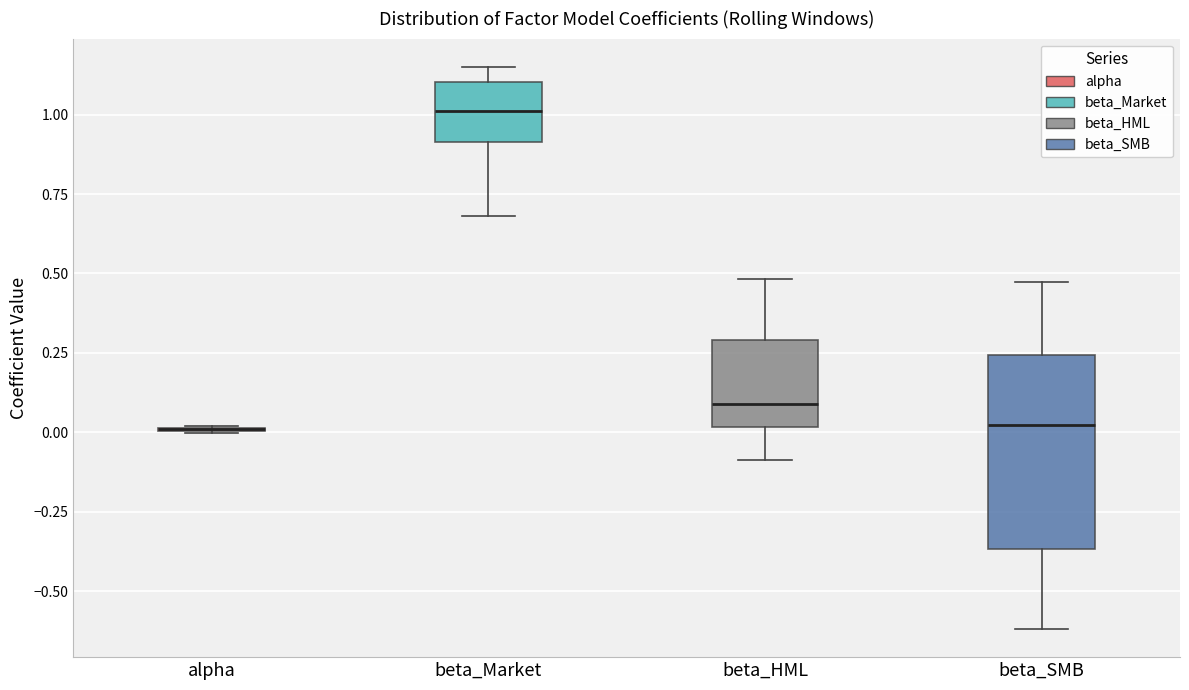

Reading left to right, read every box against the y-axis: the position of its median line, the range the box covers, and the ends of its whiskers. The values are not printed on the chart, so give them approximately, as read against the axis.

alpha: box collapsed to a line at 0.00, whiskers 0.00 to 0.00
beta_Market: median 1.00, box 0.90 to 1.10, whiskers 0.70 to 1.15
beta_HML: median 0.10, box 0.00 to 0.30, whiskers -0.10 to 0.50
beta_SMB: median 0.00, box -0.35 to 0.25, whiskers -0.60 to 0.45